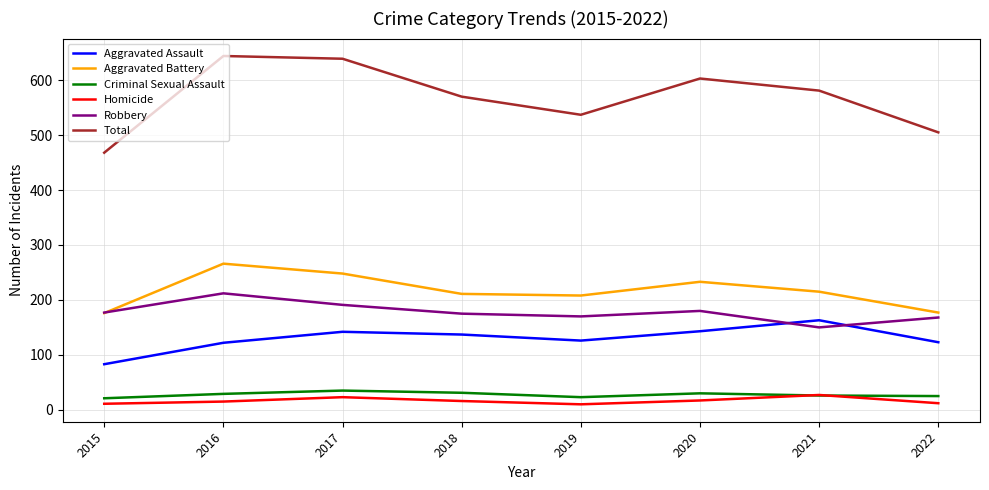

At which label does Aggravated Battery first exceed 215?

2016